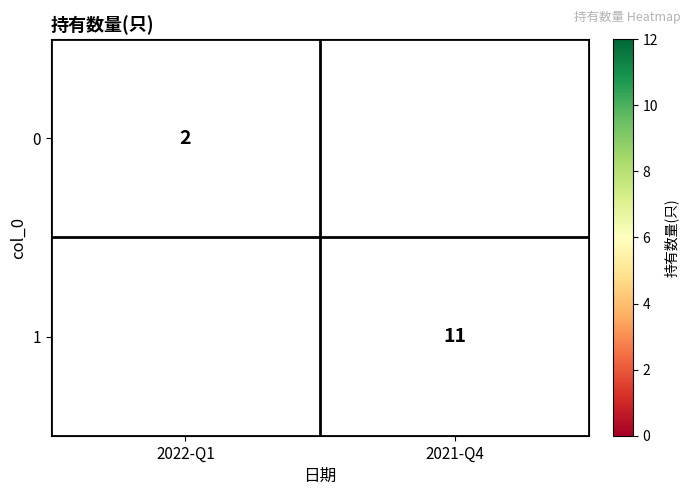

Between 2021-Q4 and 2022-Q1, which is larger?

2022-Q1